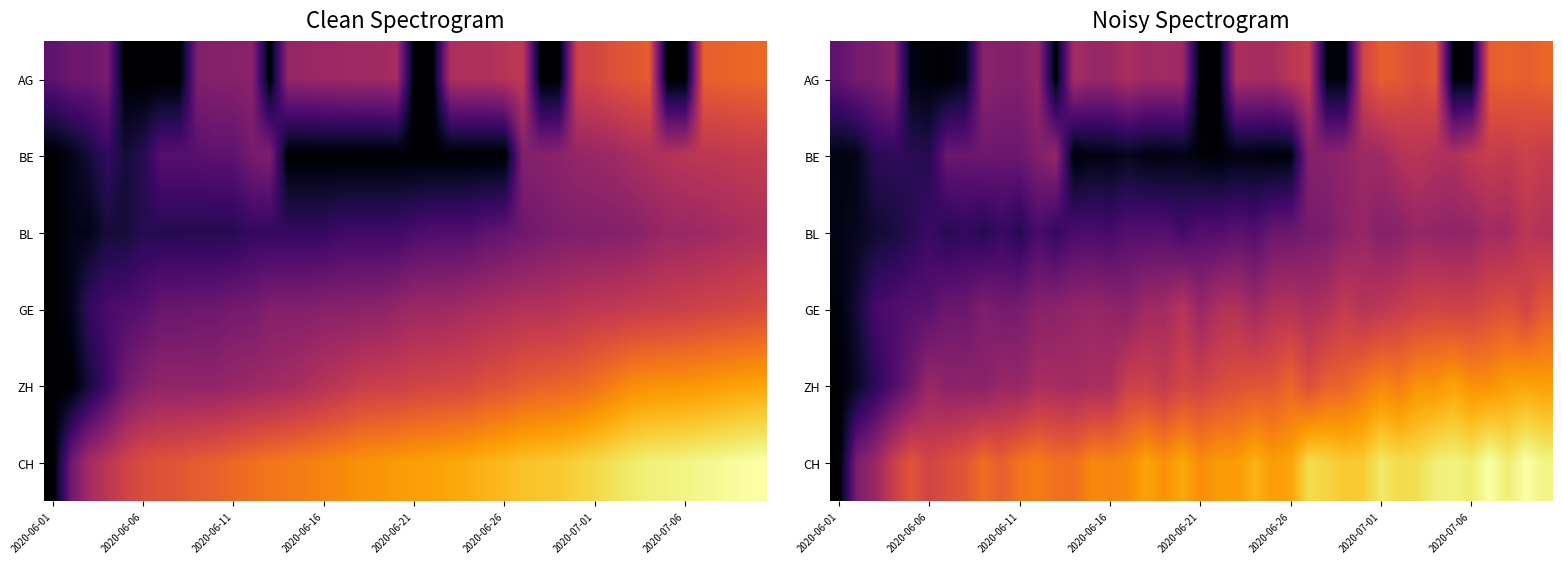

Which series has the largest range (max minus min)?

CH